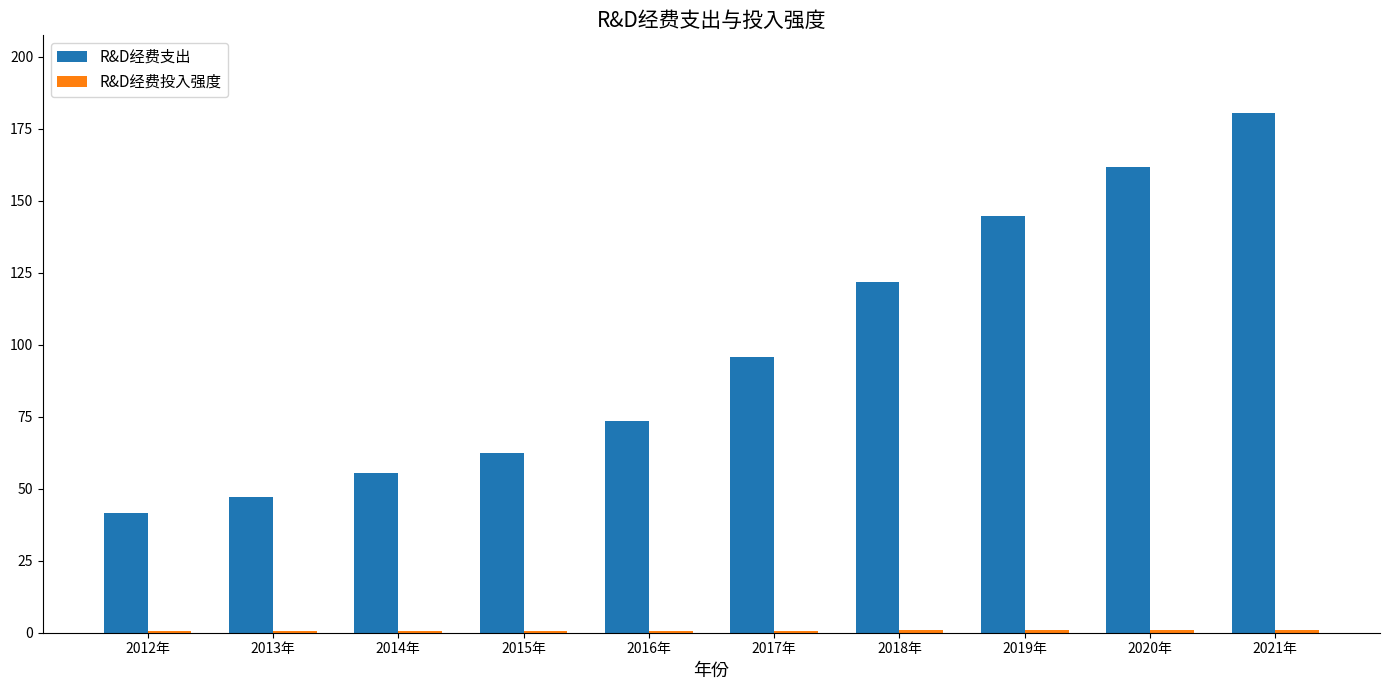

Which category has the highest value across all series?

2021年